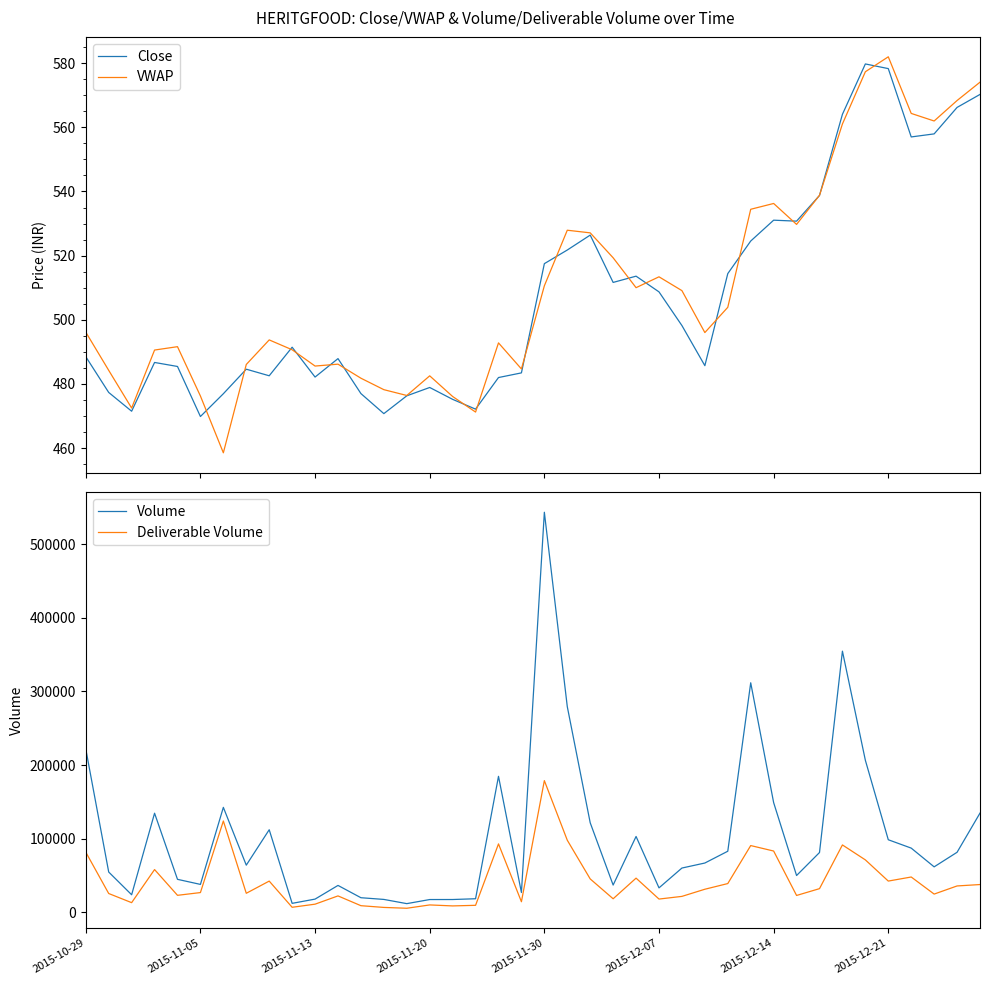

At which label does Deliverable Volume reach its peak?

2015-11-30